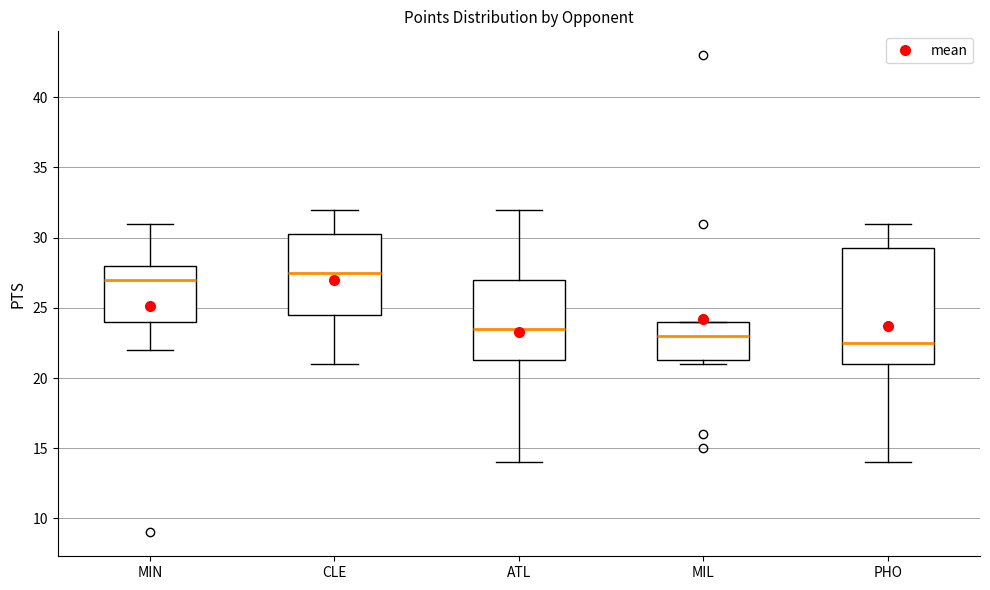

Which box is the tallest, from its lower edge to its upper edge?

PHO